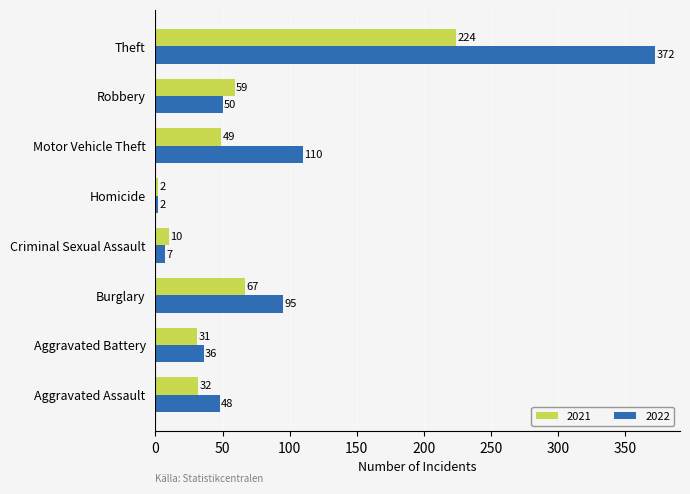

What is the approximate value of 2022 at Aggravated Battery?

36